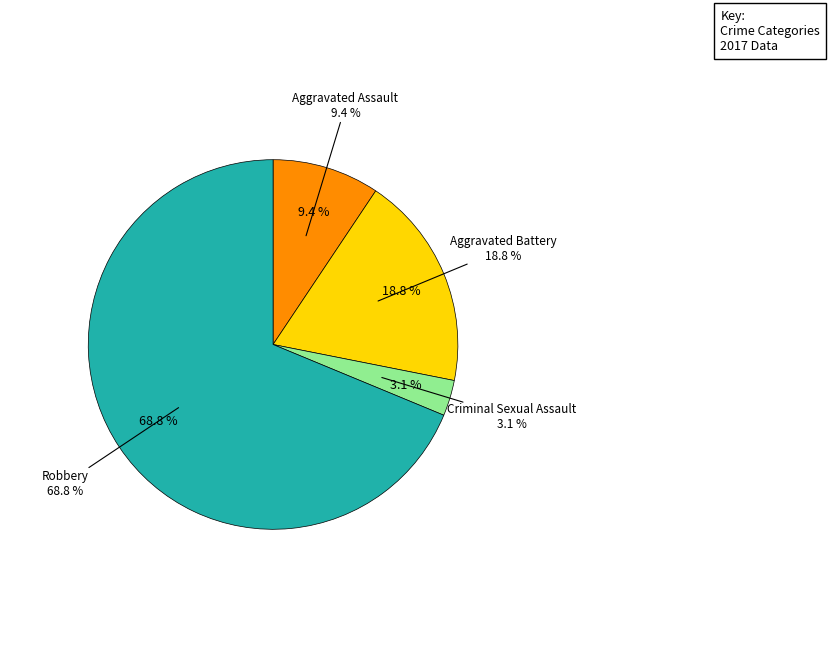

Do Robbery and Aggravated Assault together represent more than half of the pie?

Yes